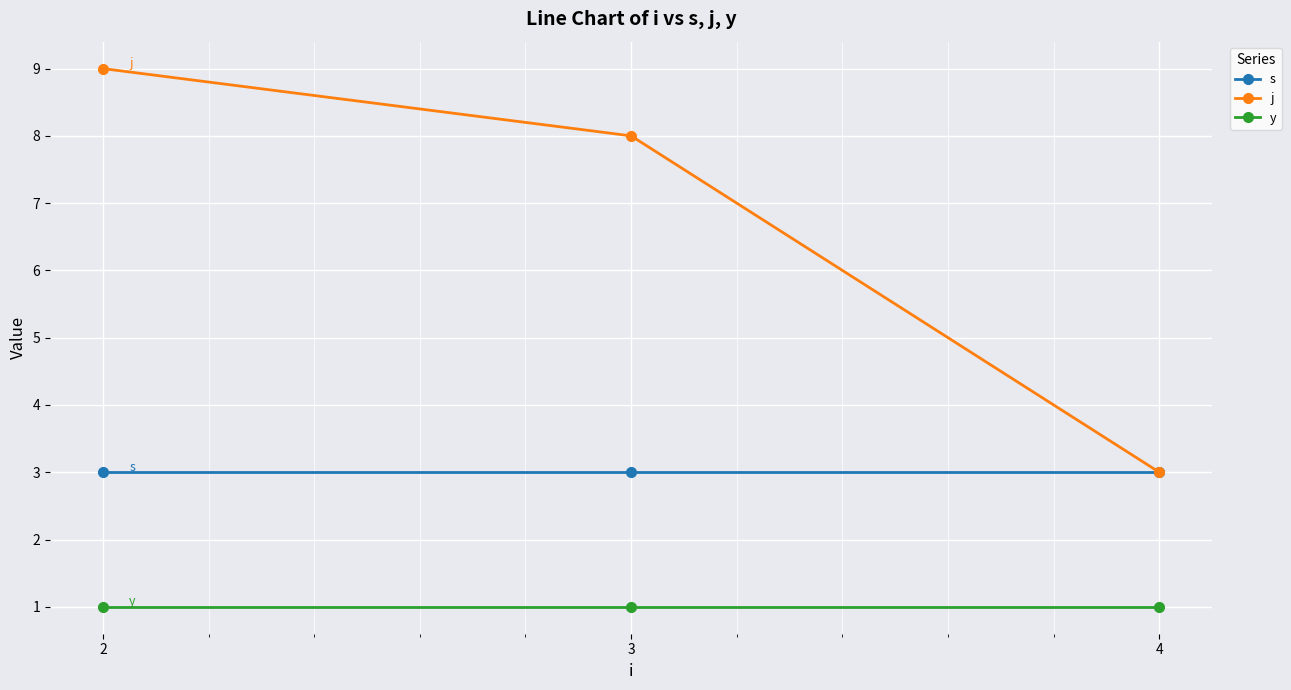

What is the value of the s point at the 2nd from the left?

3